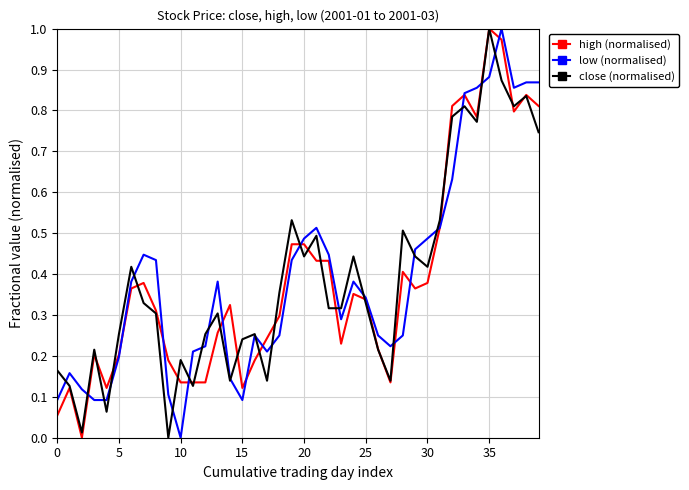

What are all the series names shown in the legend?

high (normalised), low (normalised), close (normalised)